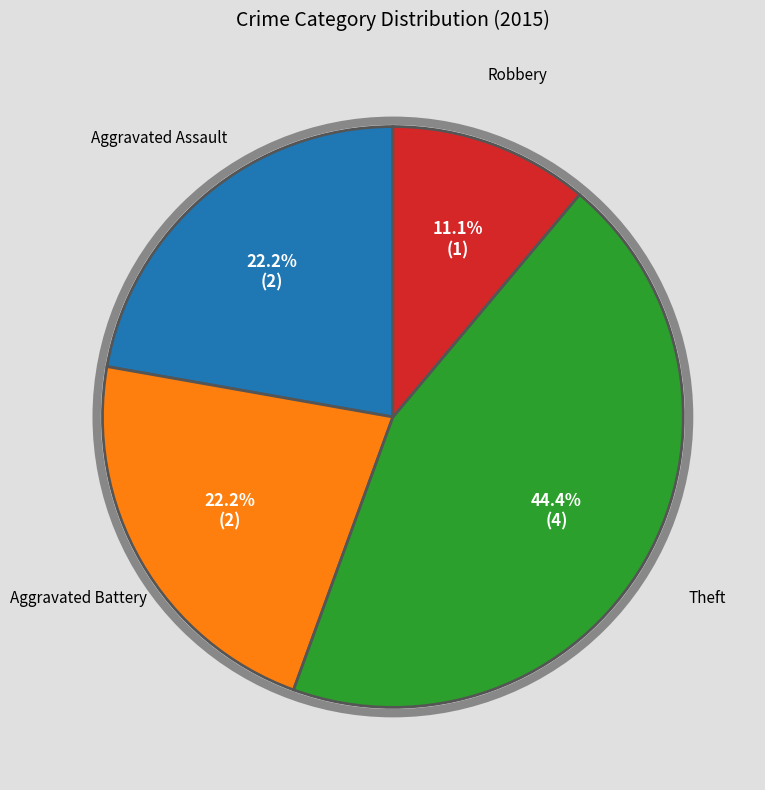

Does any single category account for the majority?

No